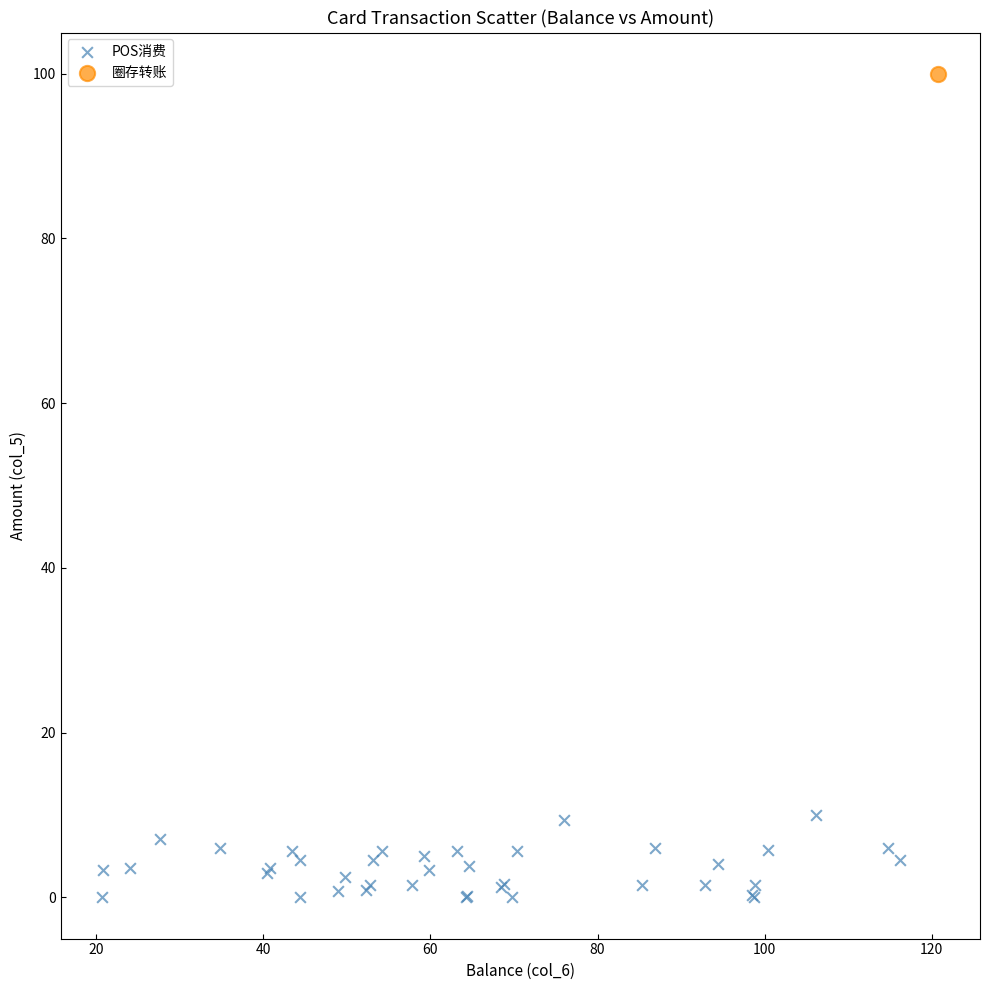

What are all the series names shown in the legend?

POS消费, 圈存转账